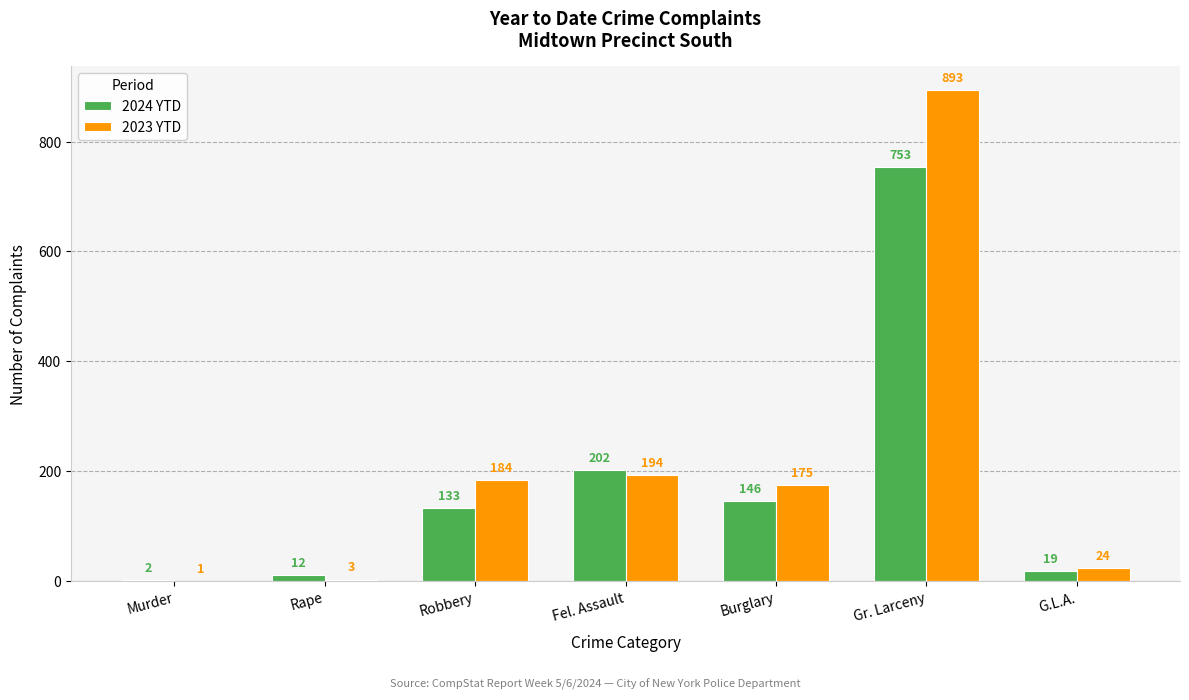

What is the total value across all series at Murder?

3